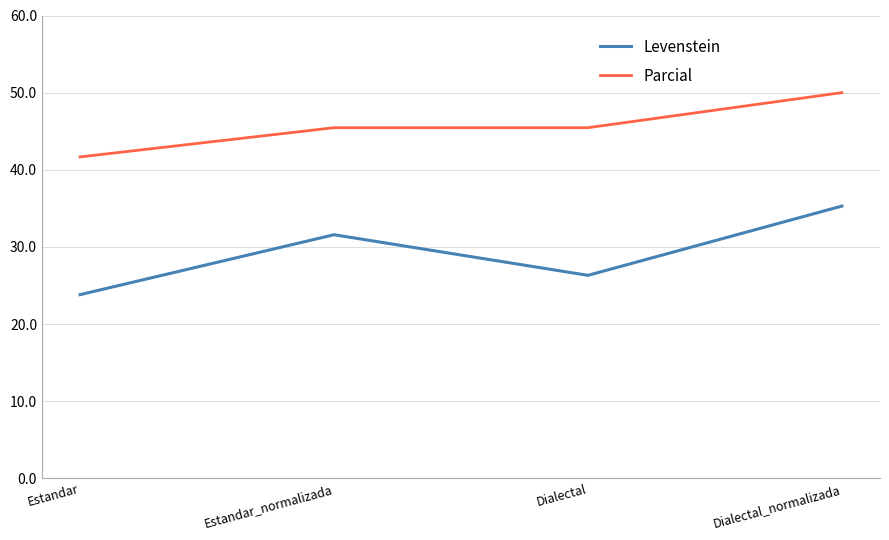

How many lines are shown in the chart?

2